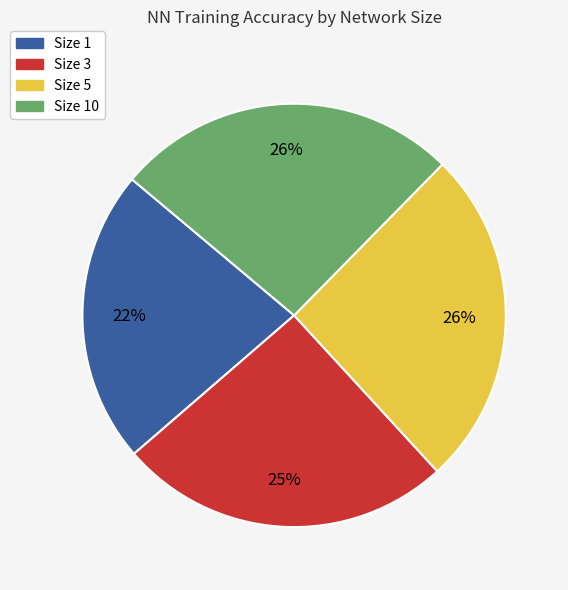

Does any single category account for the majority?

No